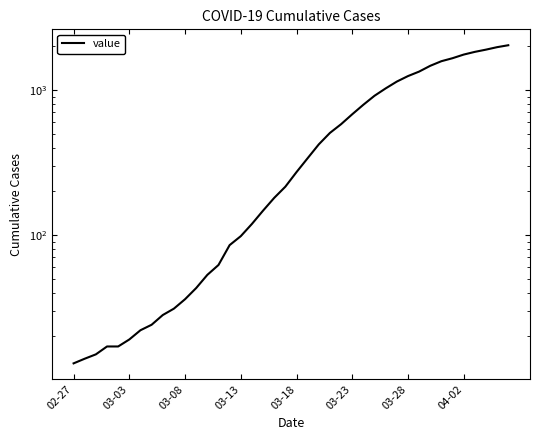

Rank the categories by value from lowest to highest.

02-27, 03-03, 03-08, 03-13, 03-18, 03-23, 03-28, 04-02, 8, 9, 10, 11, 12, 13, 14, 15, 16, 17, 18, 19, 20, 21, 22, 23, 24, 25, 26, 27, 28, 29, 30, 31, 32, 33, 34, 35, 36, 37, 38, 39